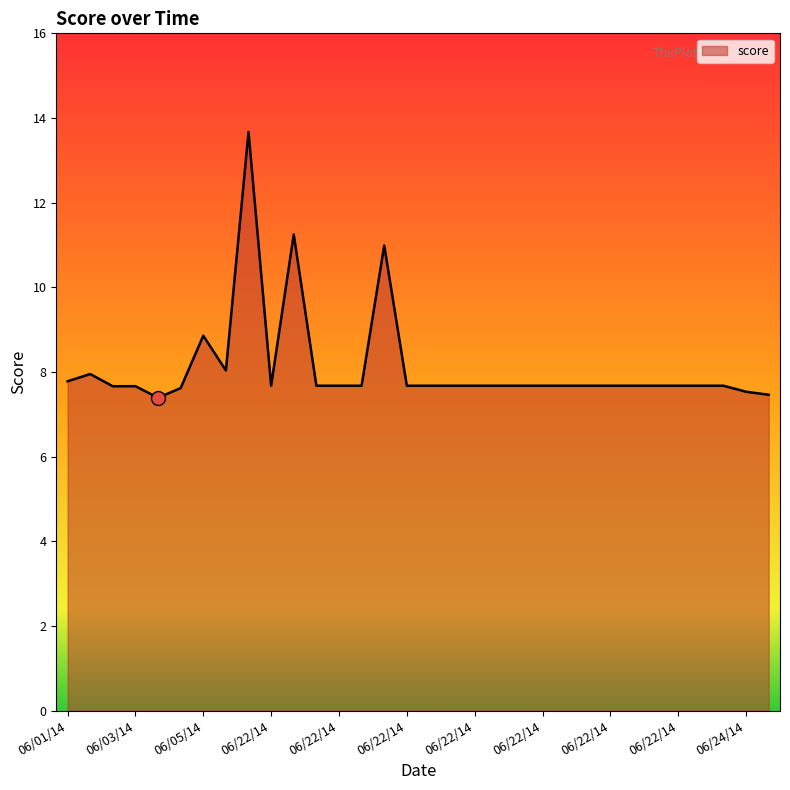

What is the minimum value shown in the chart?

7.4